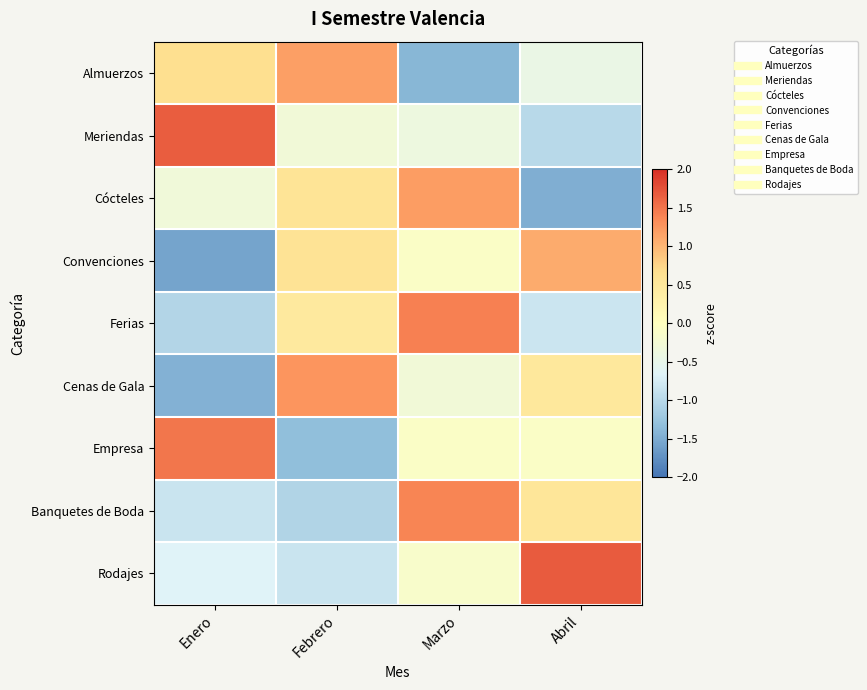

What is the difference between the highest and lowest values at Abril?

3.1